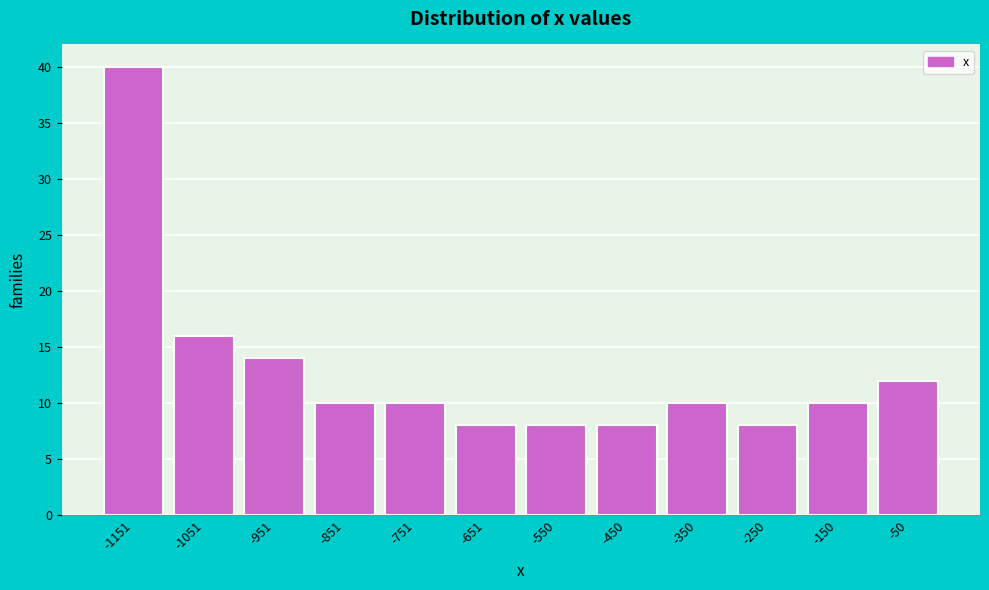

Reading left to right, transcribe all the data shown in this chart.

-1151=40	-1051=16	-951=14	-851=10	-751=10	-651=8	-550=8	-450=8	-350=10	-250=8	-150=10	-50=12